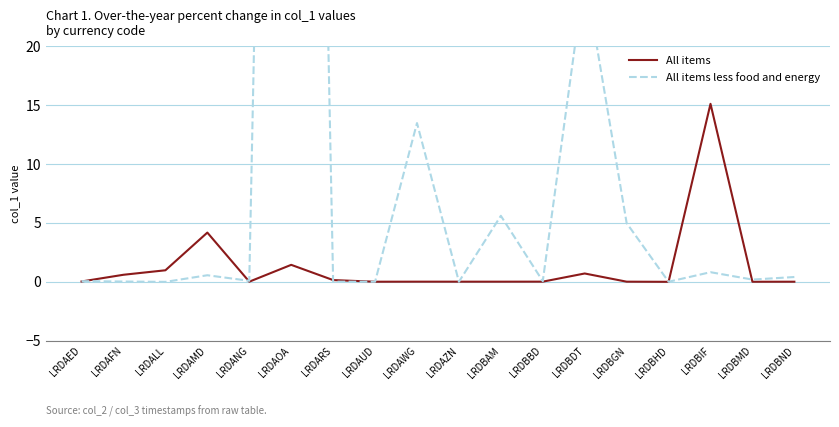

Reading right to left, what are all the values shown in this chart?

All items: 0.0	0.0	15.1	0.0	0.0	0.7	0.0	0.0	0.0	0.0	0.0	0.2	1.4	0.0	4.2	1.0	0.6	0.0
All items less food and energy: 0.4	0.2	0.8	0.0	5.0	26.1	0.1	5.6	0.0	13.5	0.0	0.0	175.0	0.1	0.6	0.0	0.0	0.1